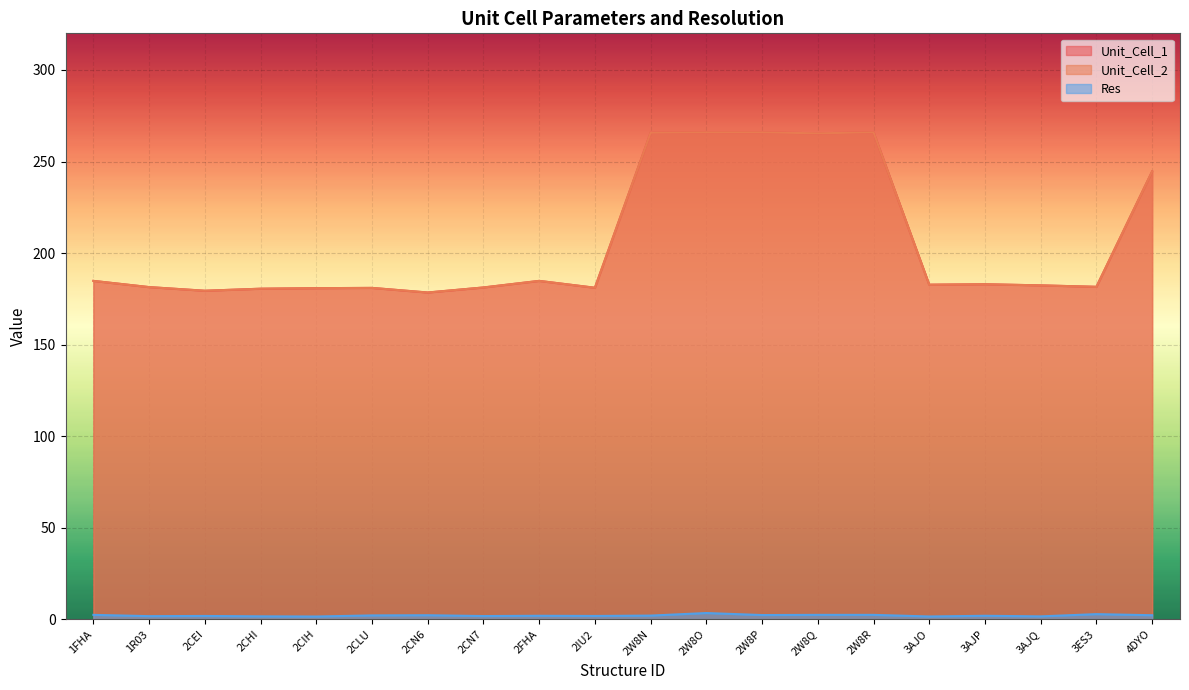

Does the chart display data point markers on the line(s)?

No